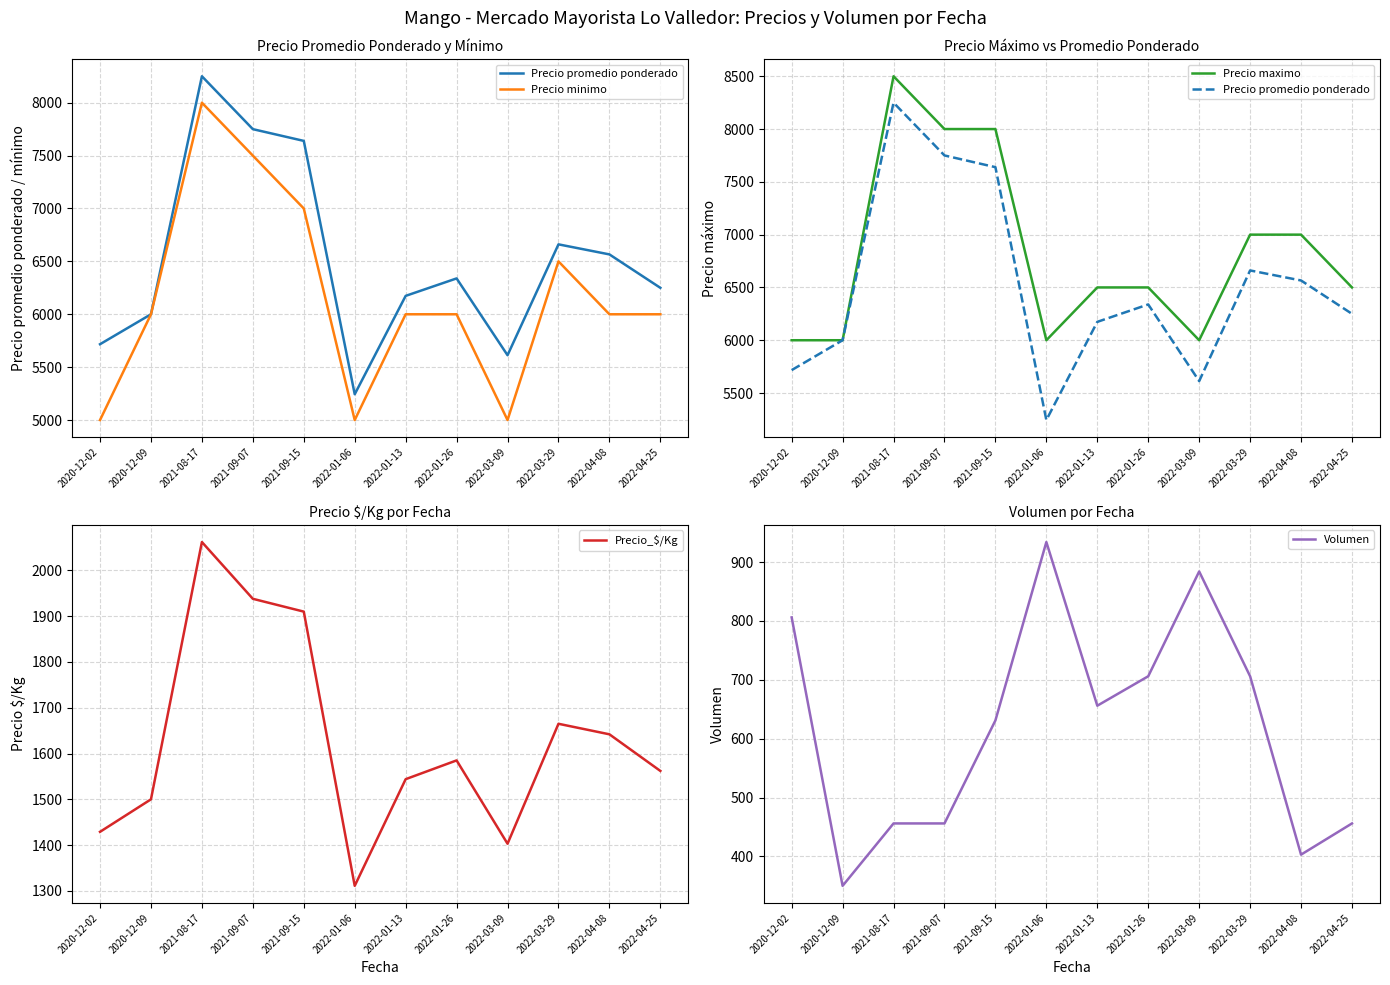

What is the minimum value shown in the chart?

350